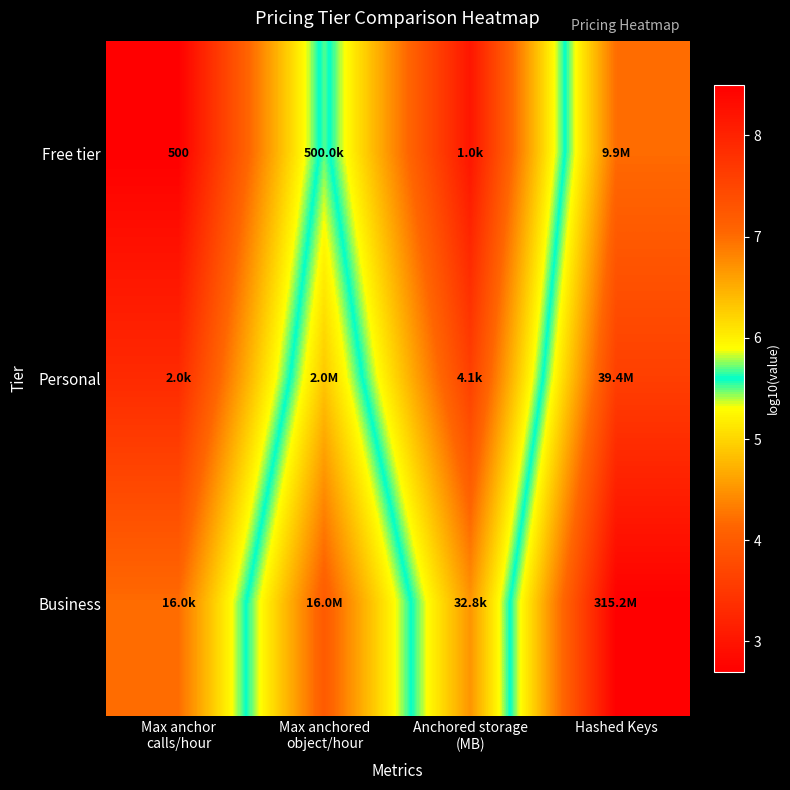

What is the highest value of the Personal series?

7.6